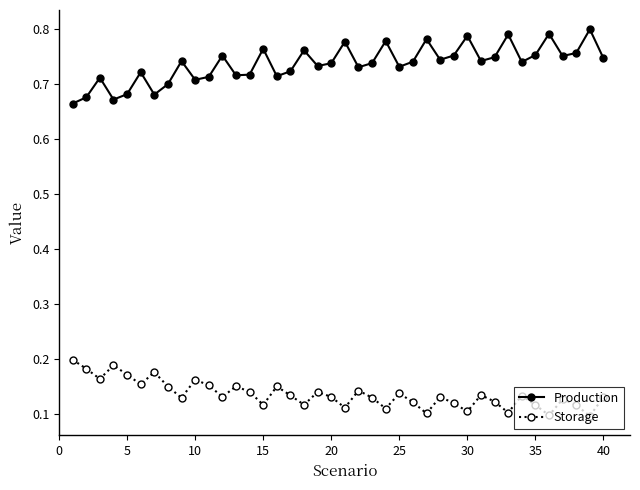

True or false: Storage has more than 1 points higher than both neighbors.

True